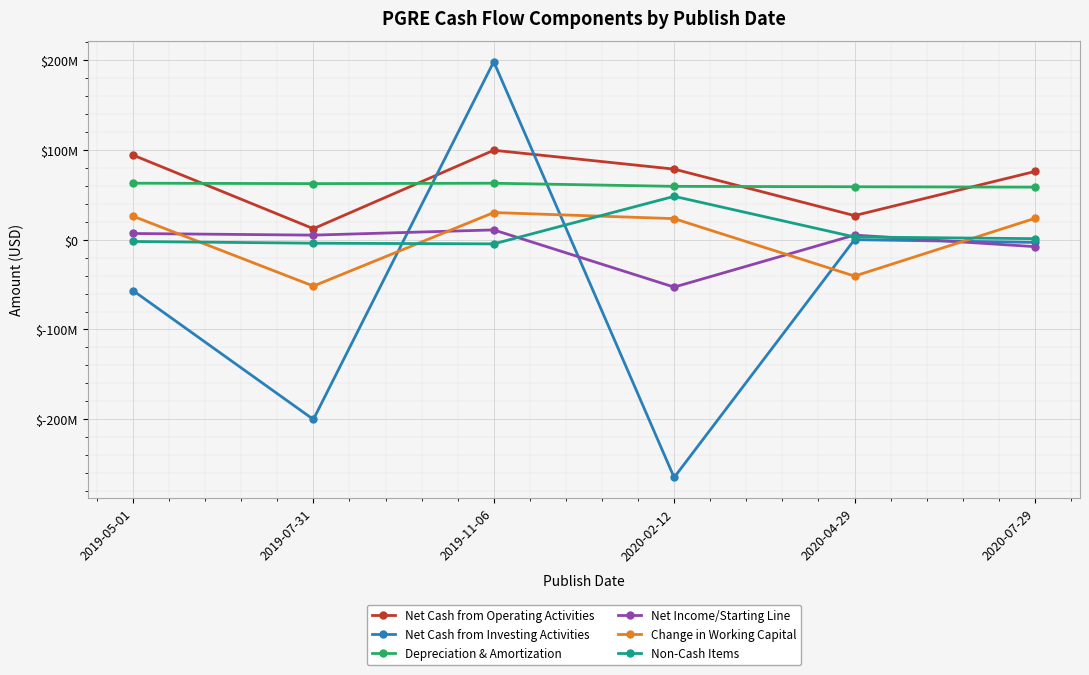

Where do Non-Cash Items and Change in Working Capital first cross each other?

2019-05-01 and 2019-07-31